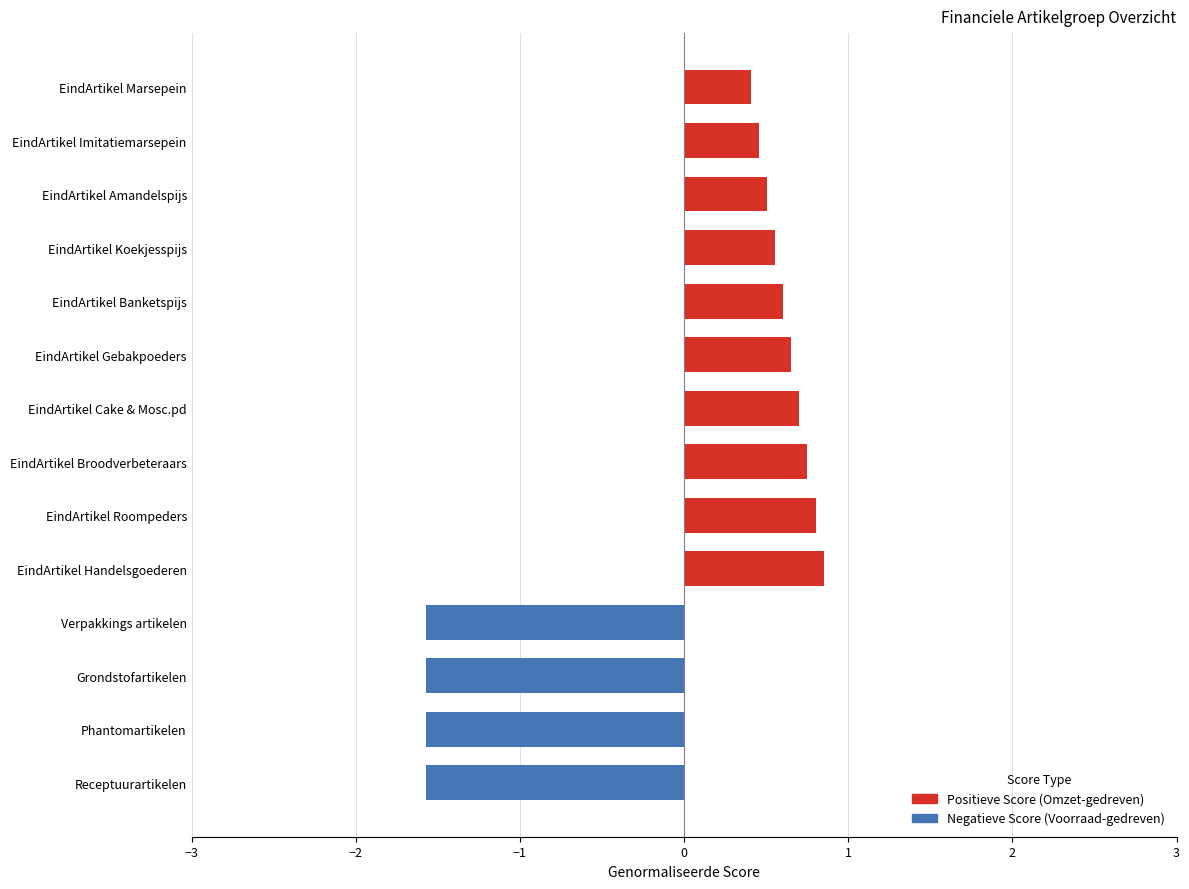

True or false: the data shows 0.7 at EindArtikel Gebakpoeders.

True